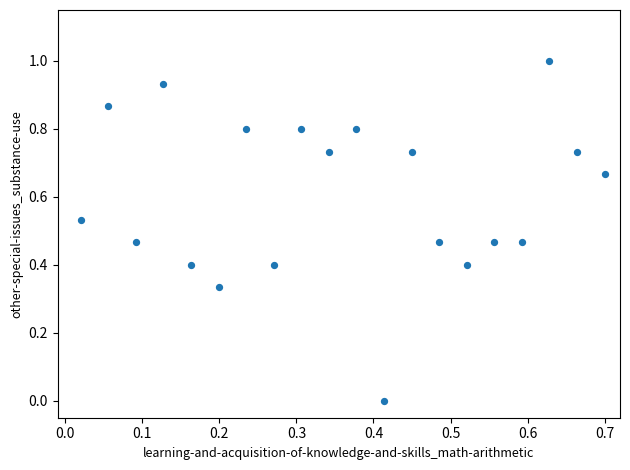

What is the range of Y values (max minus min)?

1.0